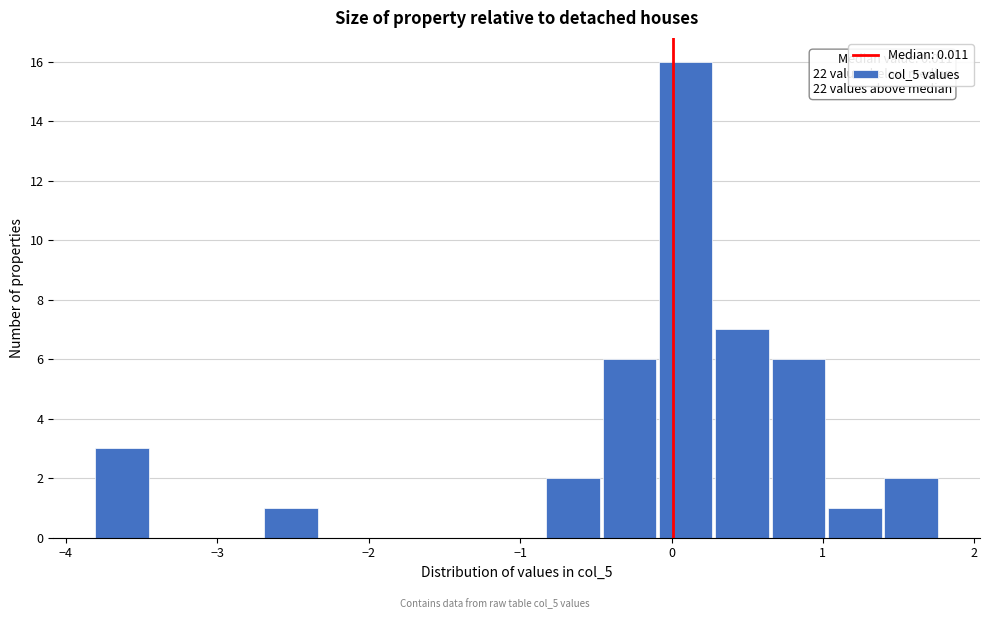

Read against the x-axis, roughly where is the centre of the tallest bar?

0.1